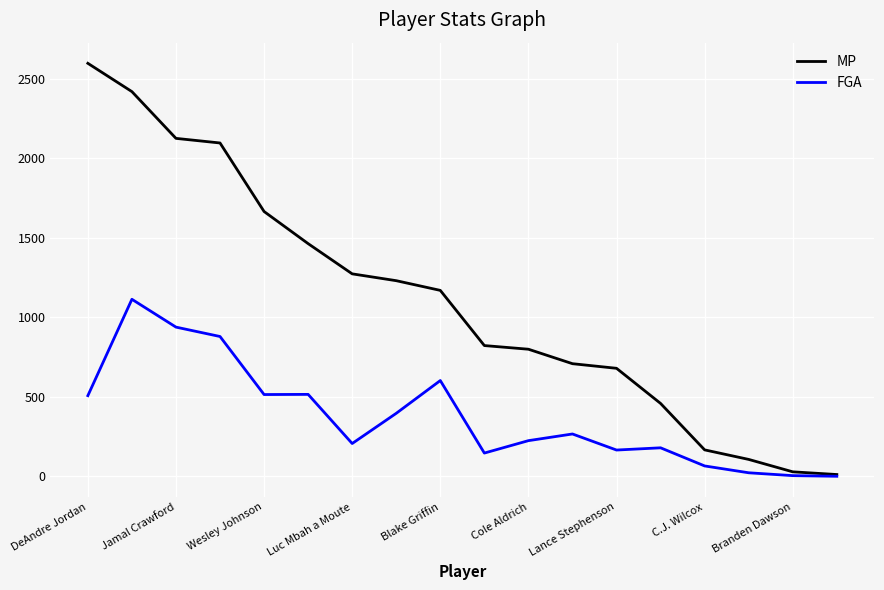

What is the greatest value displayed?

2598